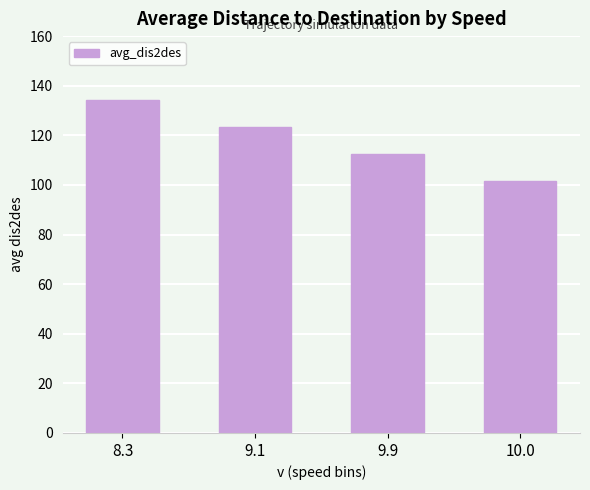

What is the value of the 4th bar from the left?

101.4